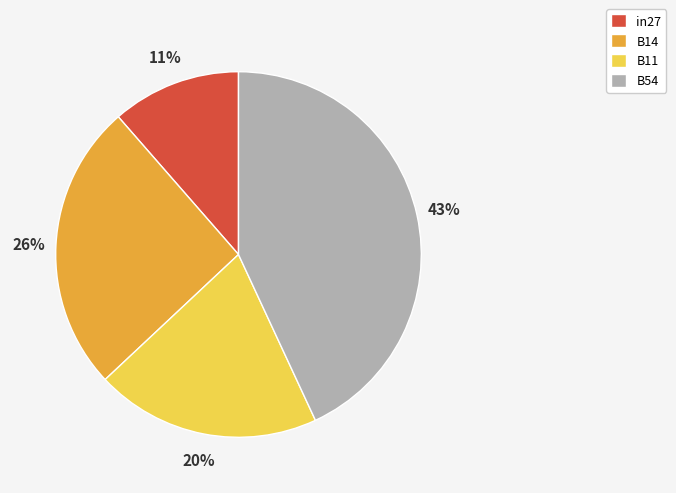

Which slice is the largest?

B54